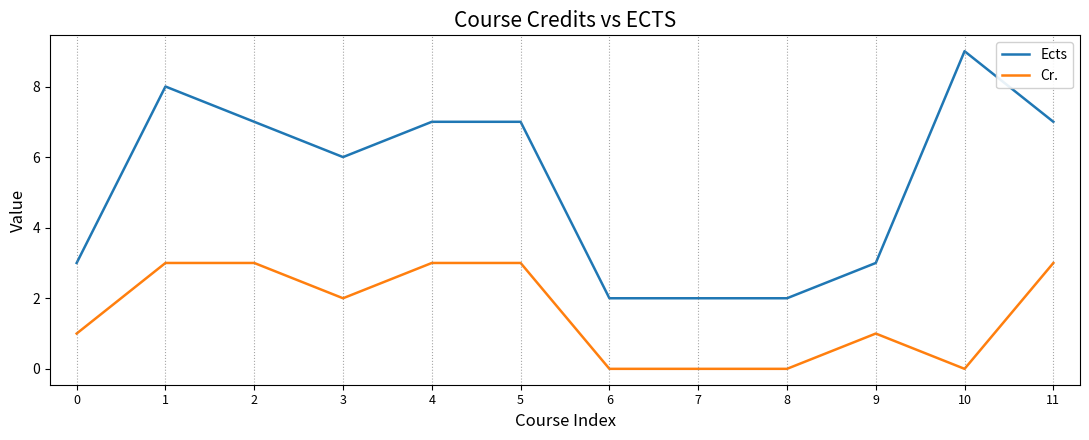

Rank the series by their average value, from highest to lowest.

Ects, Cr.